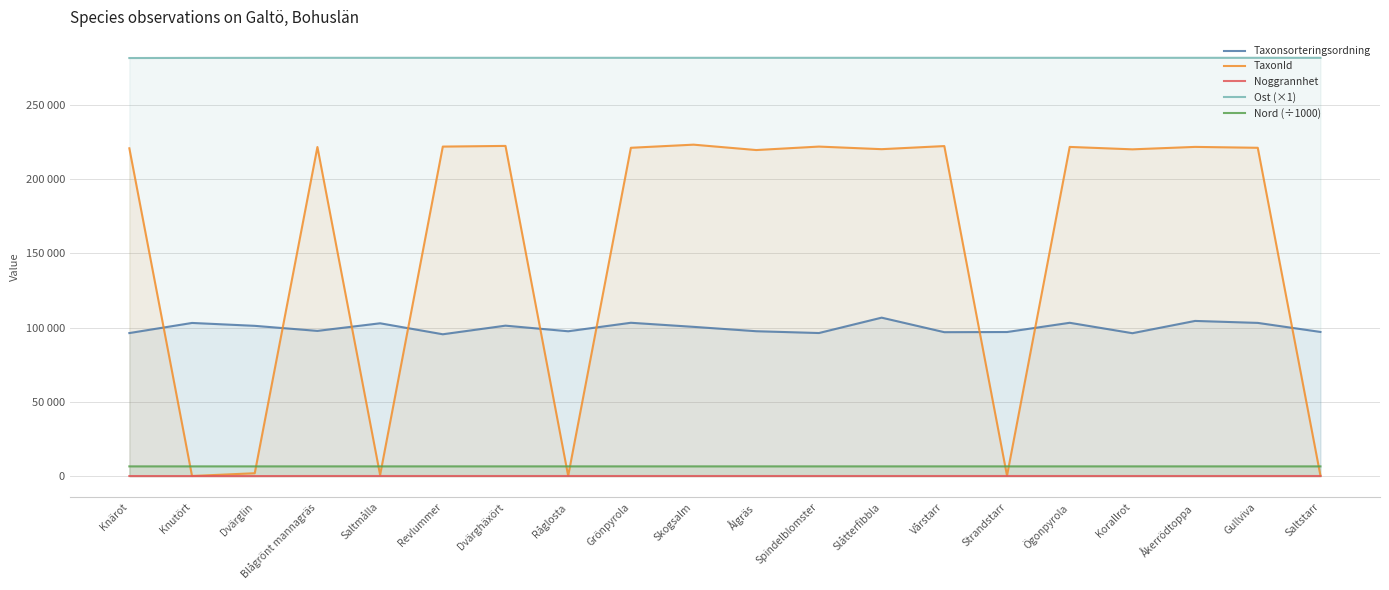

True or false: Ost (×1) and TaxonId intersect in this chart.

False